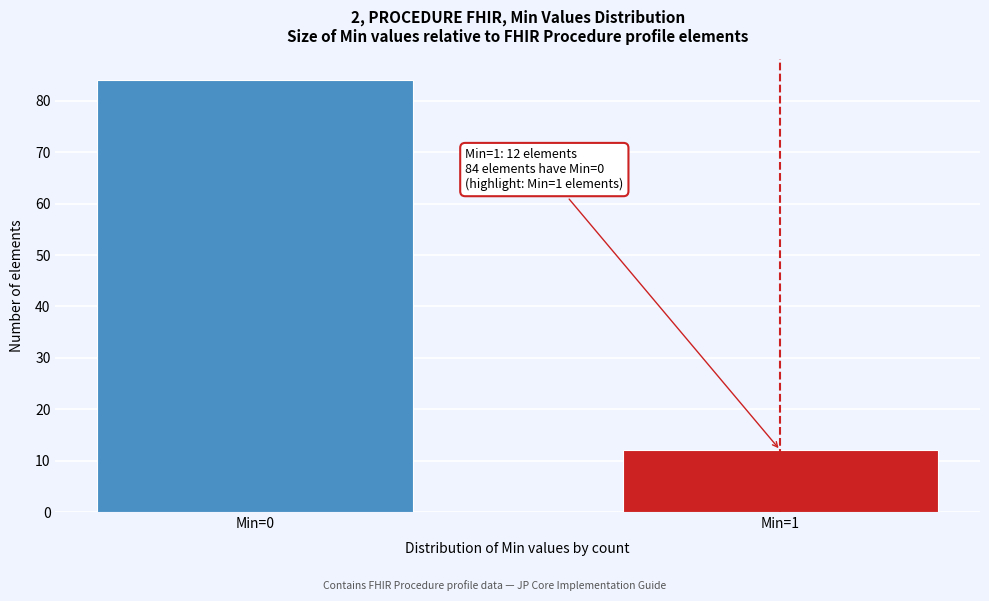

Reading right to left, what are all the values shown in this chart?

Min=1=12	Min=0=84